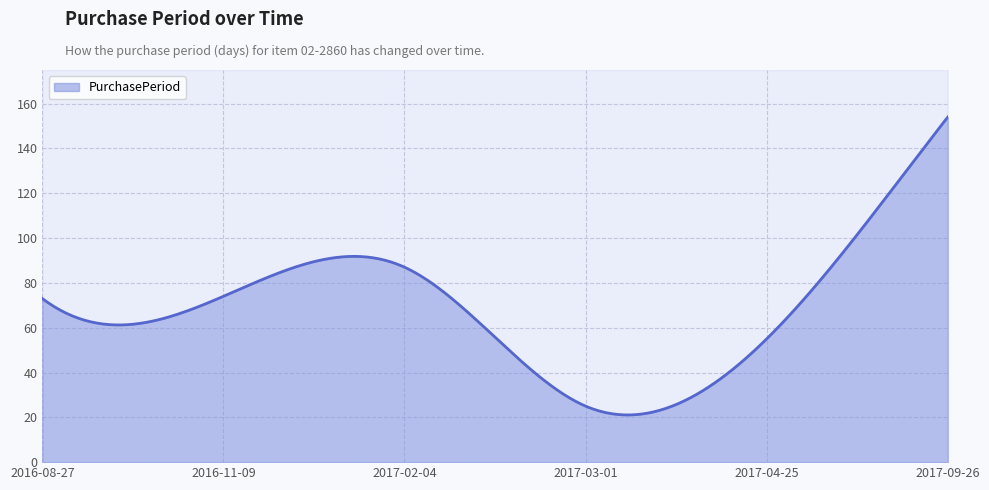

Where is the data nearest to the value 89?

2017-02-04